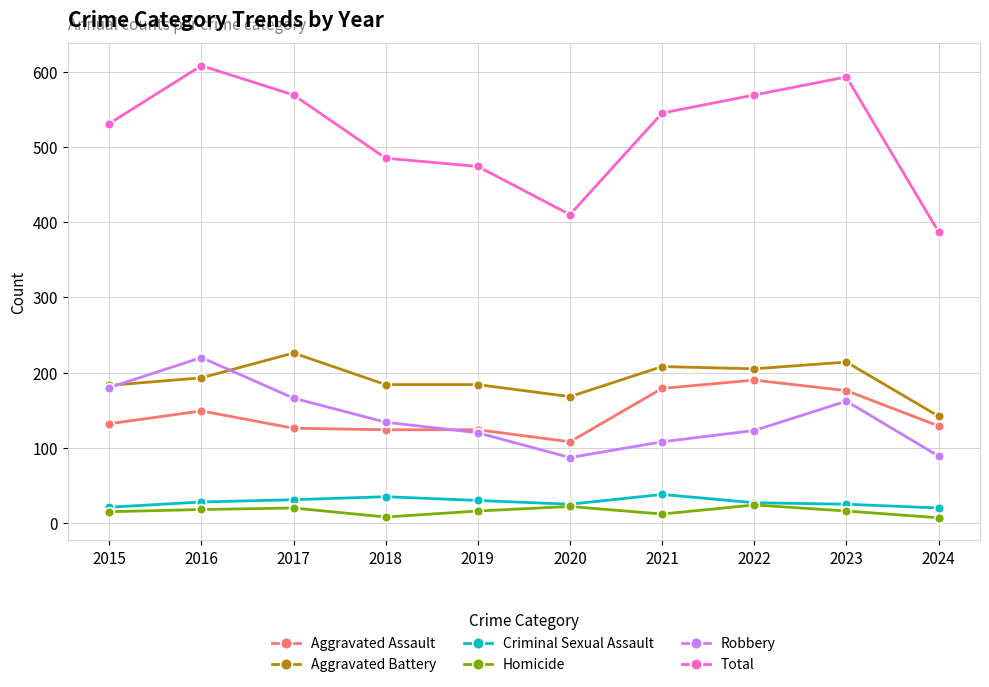

What is the difference between the second highest and minimum values in the Robbery series?

93